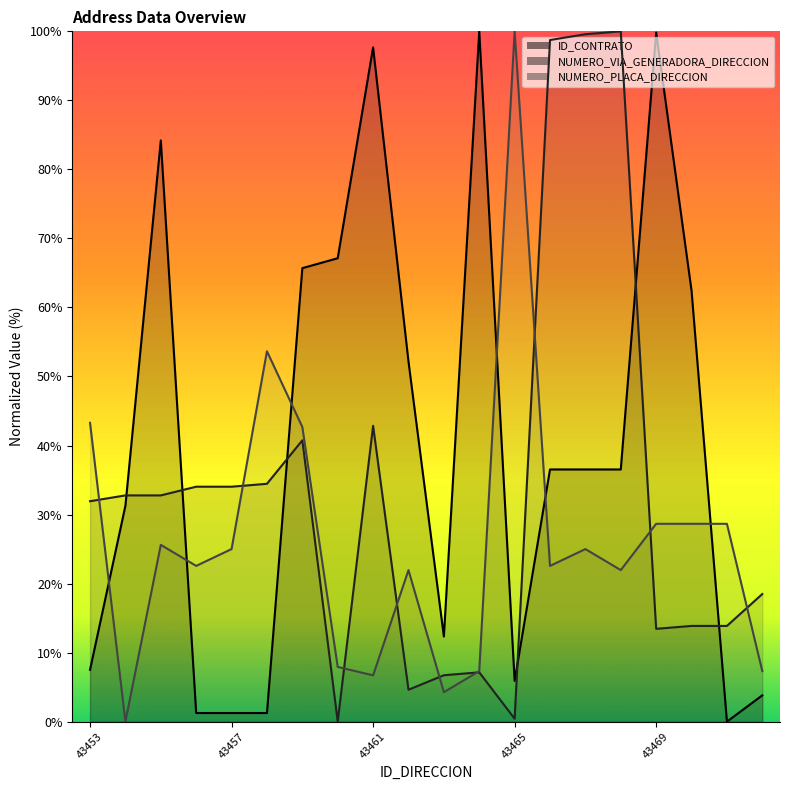

True or false: ID_CONTRATO has a value of 146.2 at 43464.

False